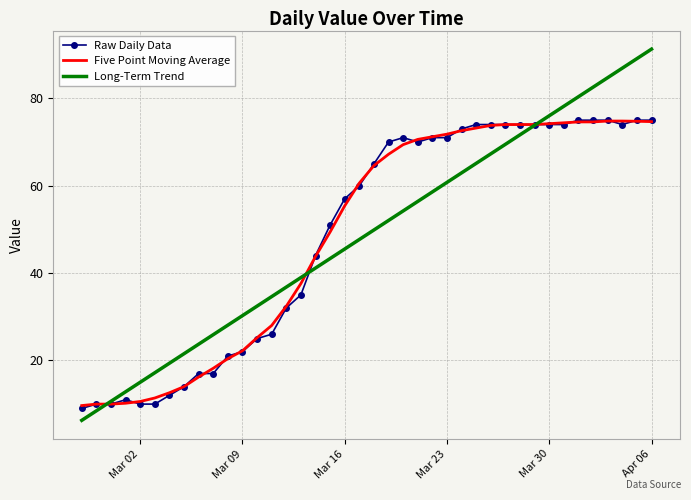

What is the maximum value for Five Point Moving Average?

74.8